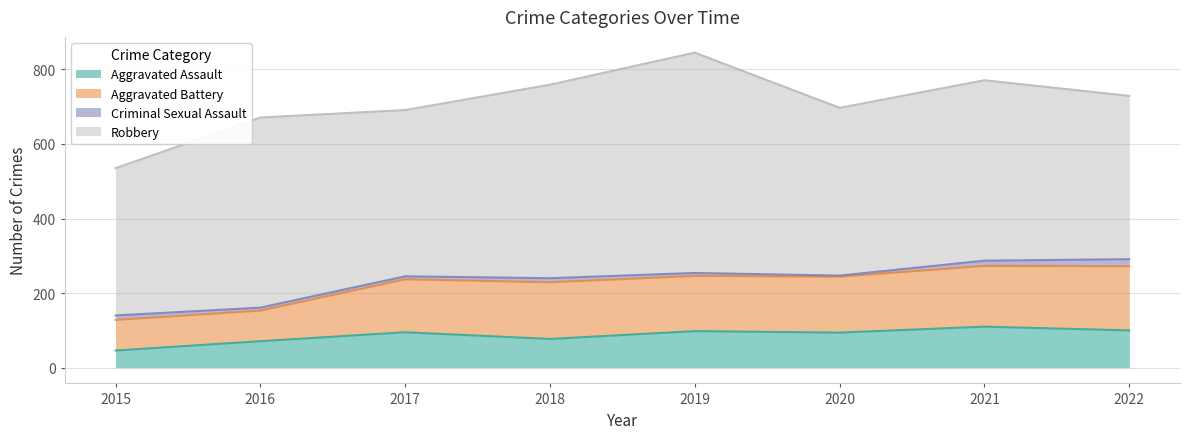

Which has a higher value, 2022 or 2018?

2022